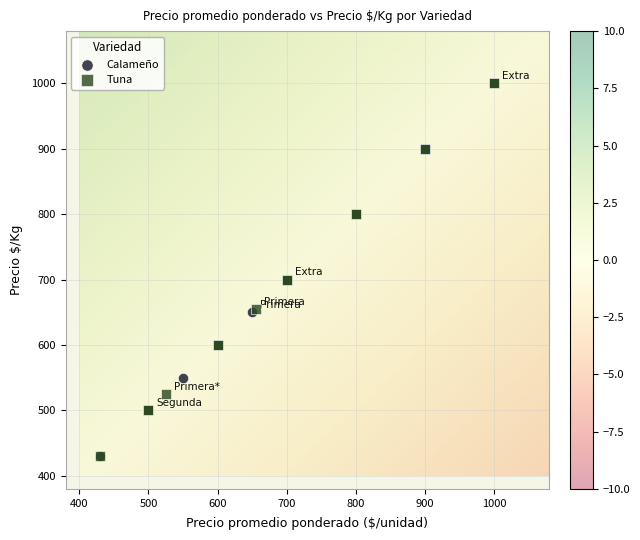

What are all the series names shown in the legend?

Calameño, Tuna